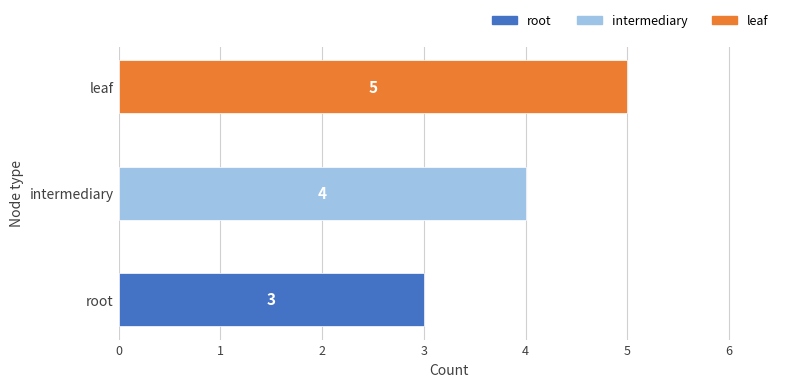

Does the chart contain any negative values?

No